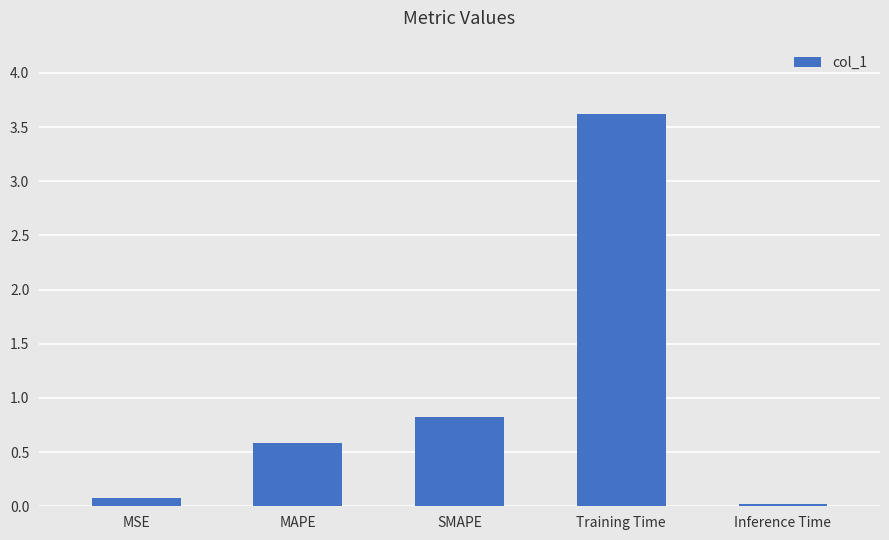

List the labels in order of value, largest first.

Training Time, SMAPE, MAPE, MSE, Inference Time